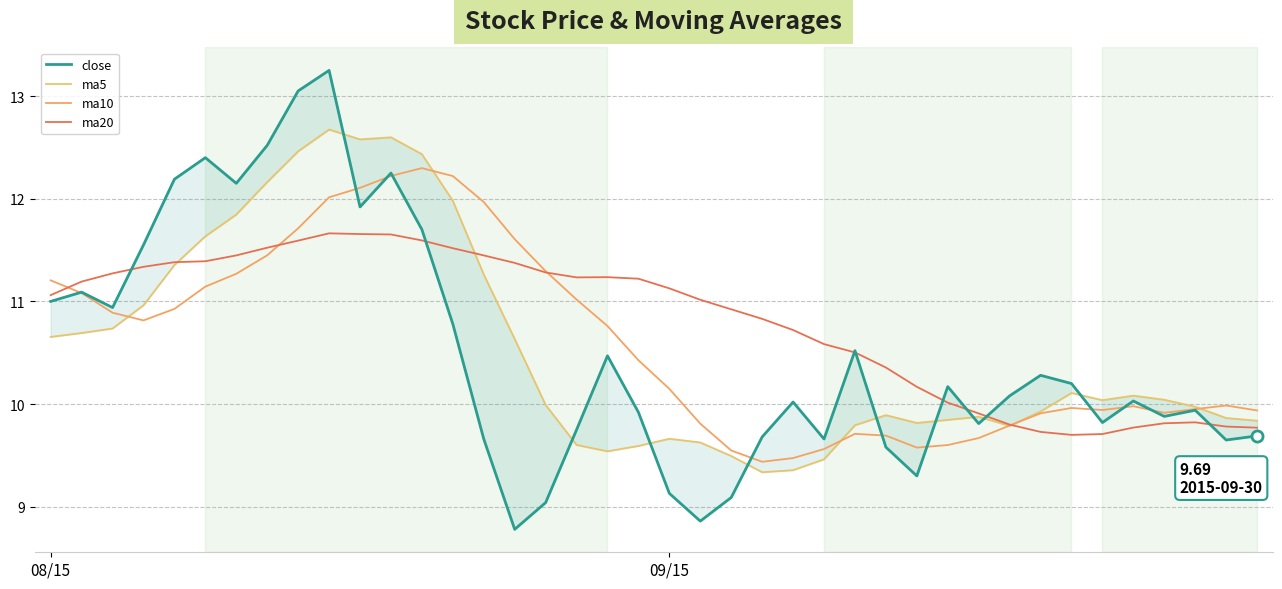

At how many categories does at least one series exceed 11?

22